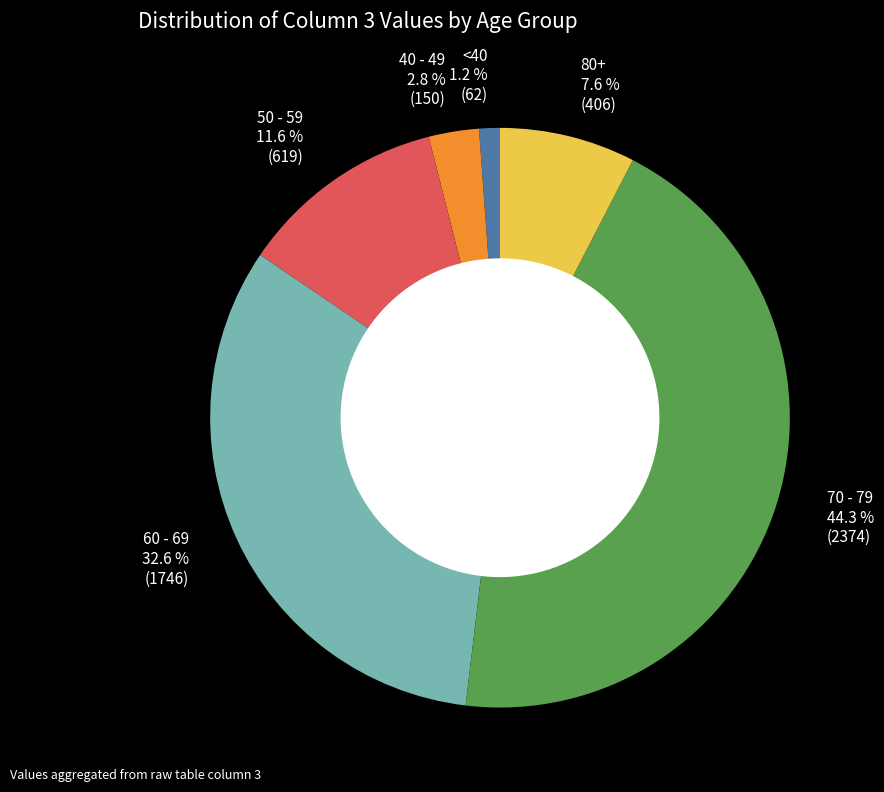

Rank the categories by value from highest to lowest.

70 - 79, 60 - 69, 50 - 59, 80+, 40 - 49, <40